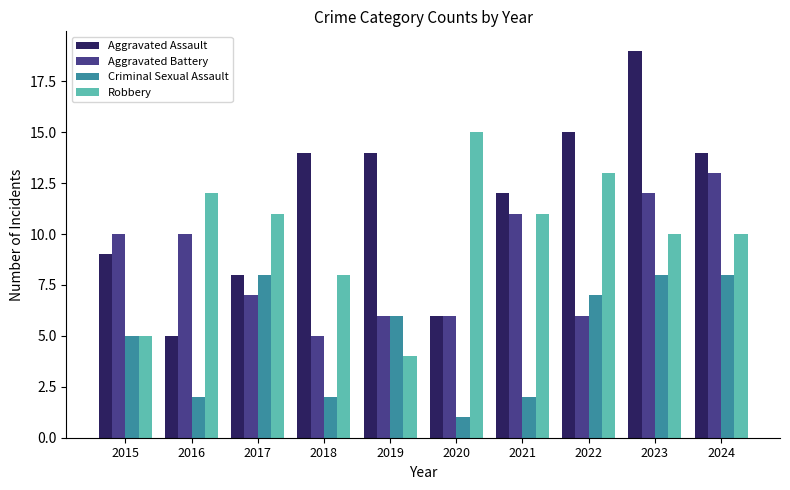

The value of Aggravated Battery at 2023 is 12. True or false?

True